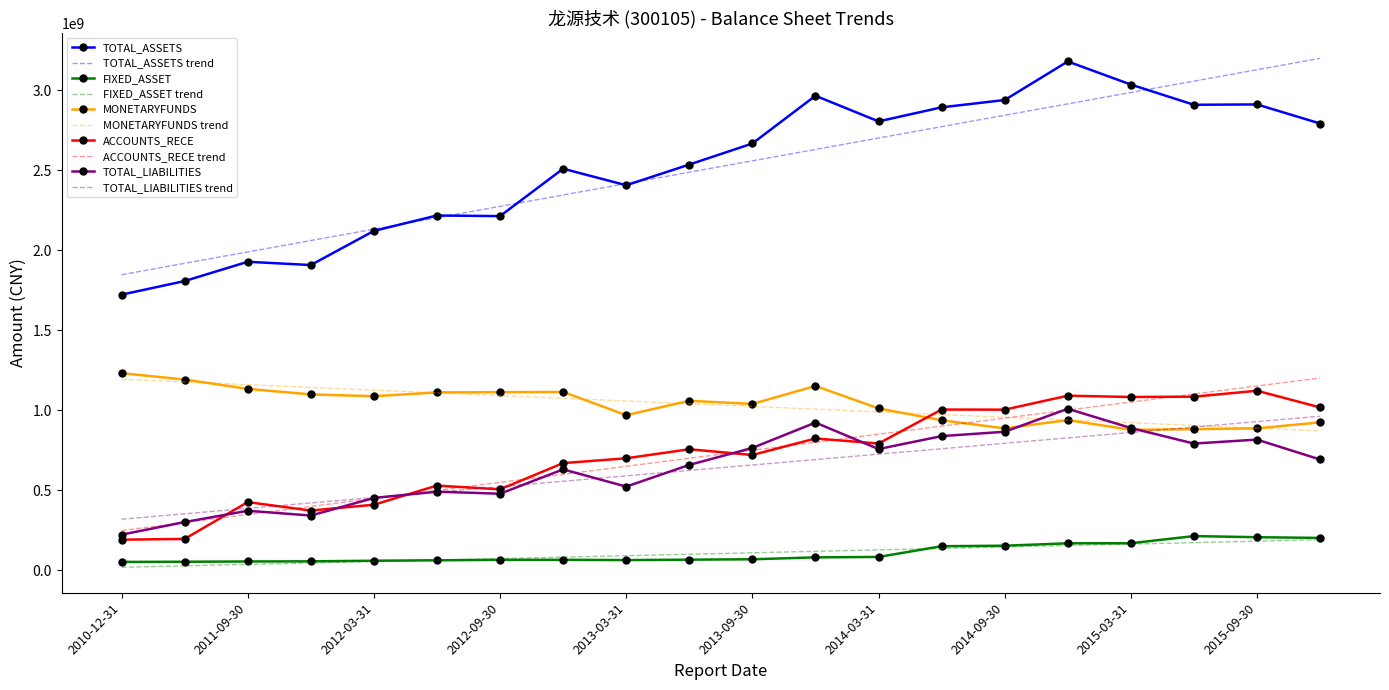

What is the highest value of the TOTAL_ASSETS series?

3180736104.2